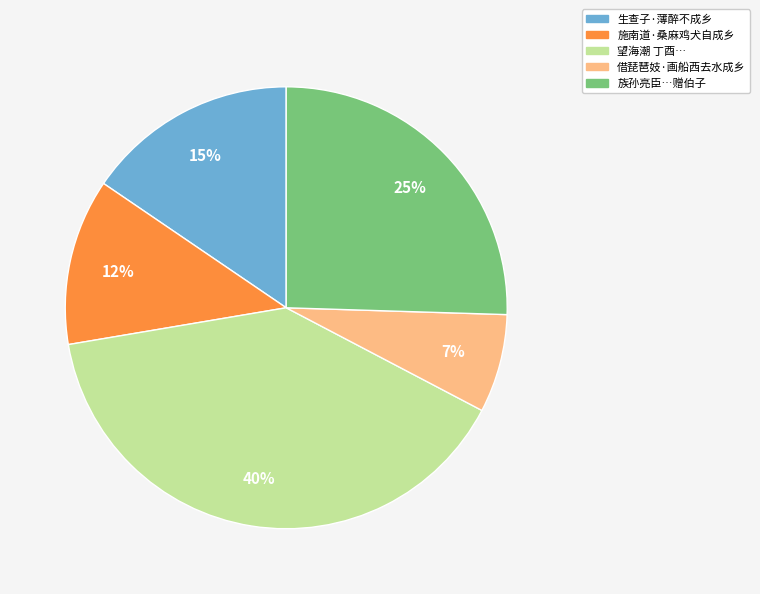

Is 生查子·薄醉不成乡 the majority of the pie?

No